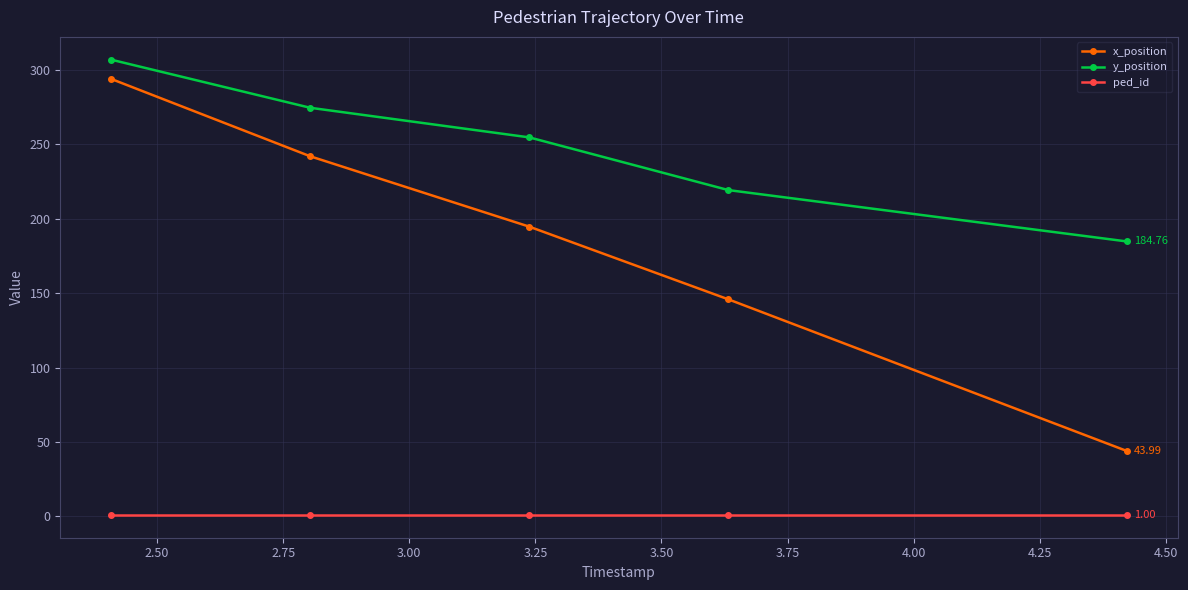

How many lines are shown in the chart?

3